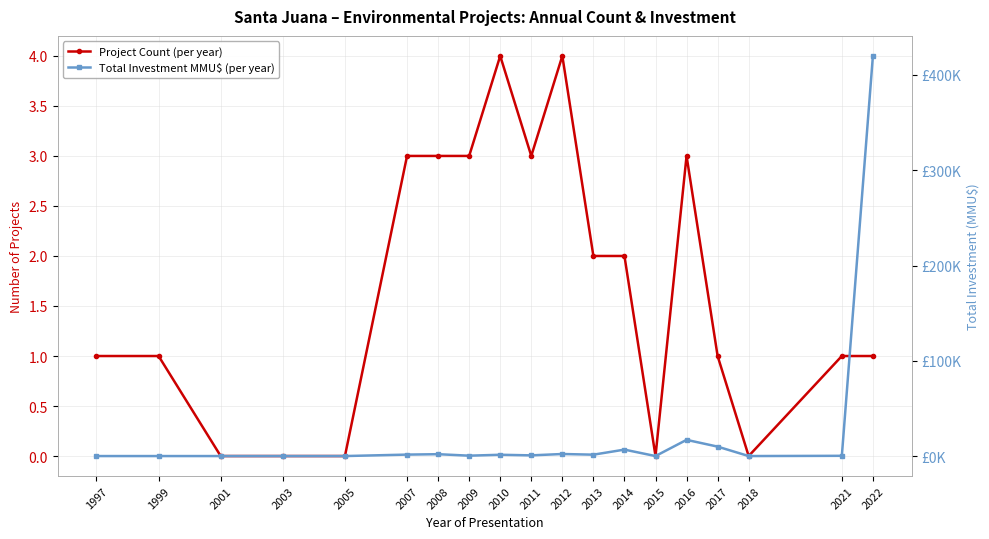

What is the highest value of the Project Count (per year) series?

4